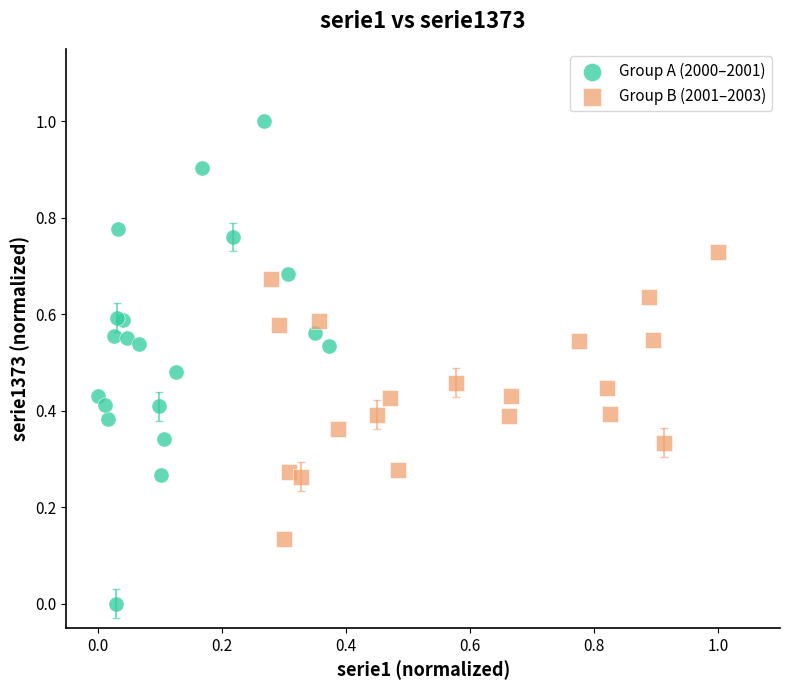

Which series reaches the maximum Y coordinate?

Group A (2000–2001)